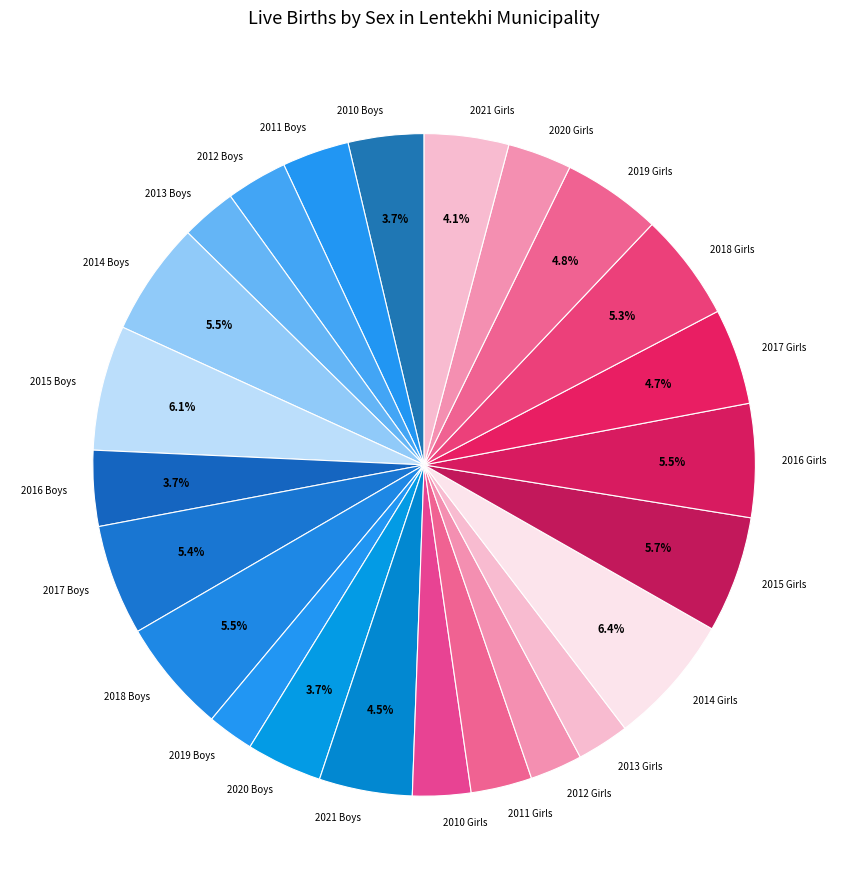

To the nearest percent, what is the average slice percentage?

4%